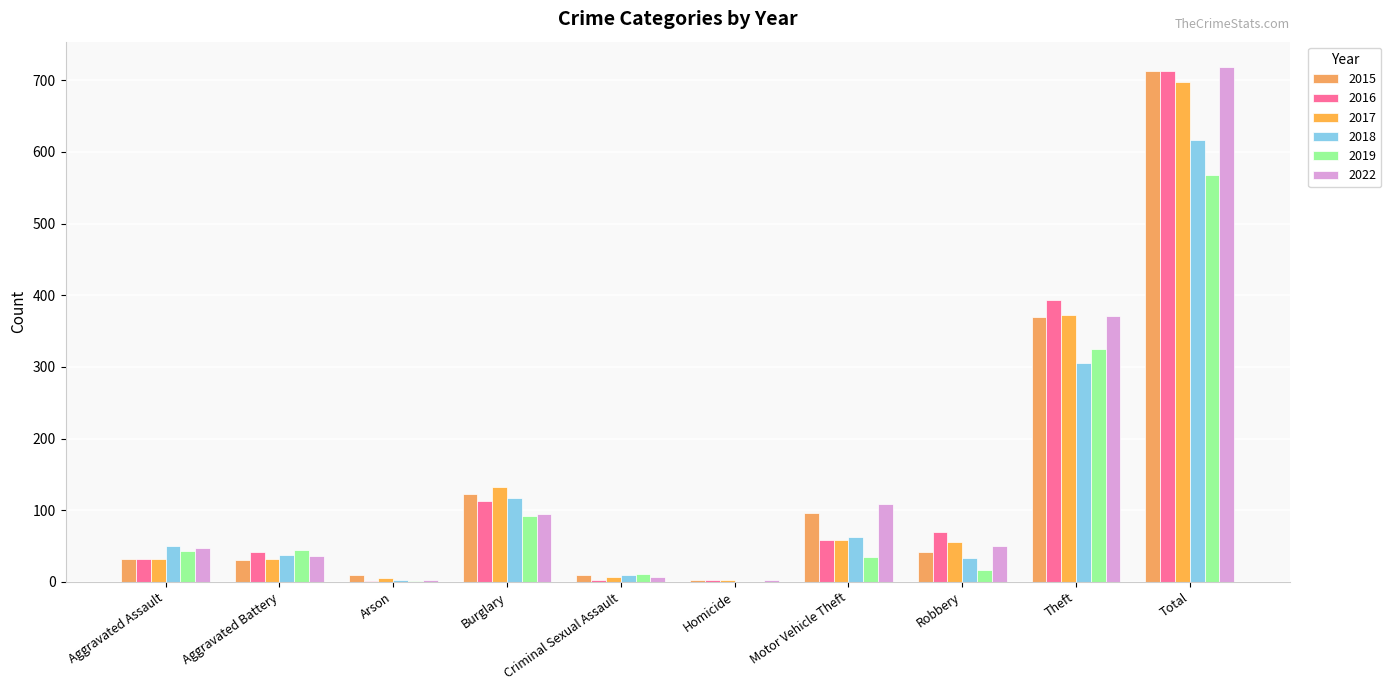

What are all the series names shown in the legend?

2015, 2016, 2017, 2018, 2019, 2022